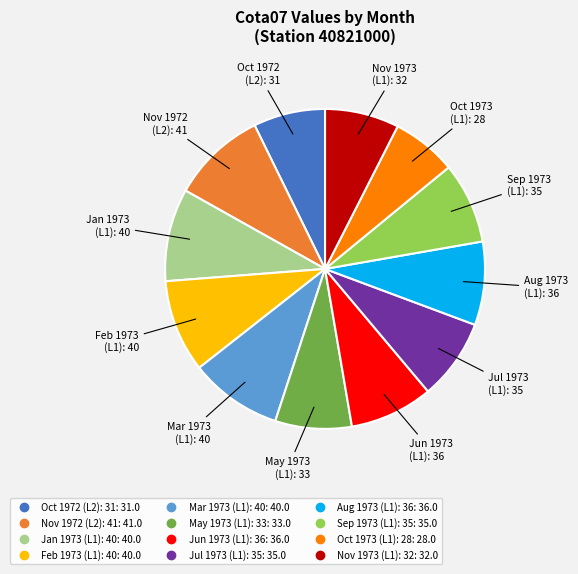

Is there a majority slice in this chart?

No